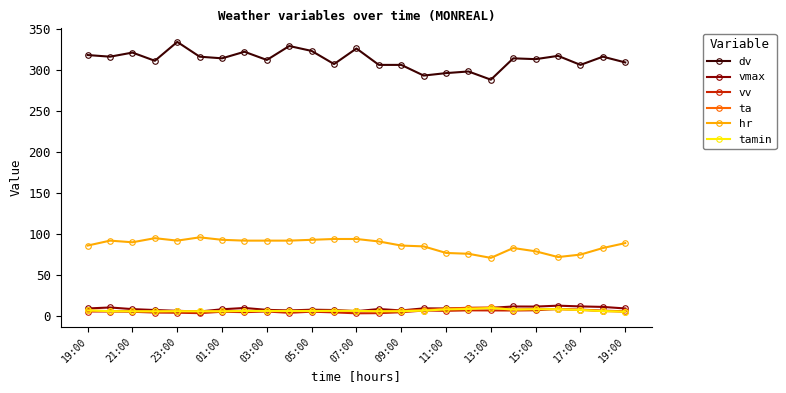

Which series has the largest total across all categories?

dv